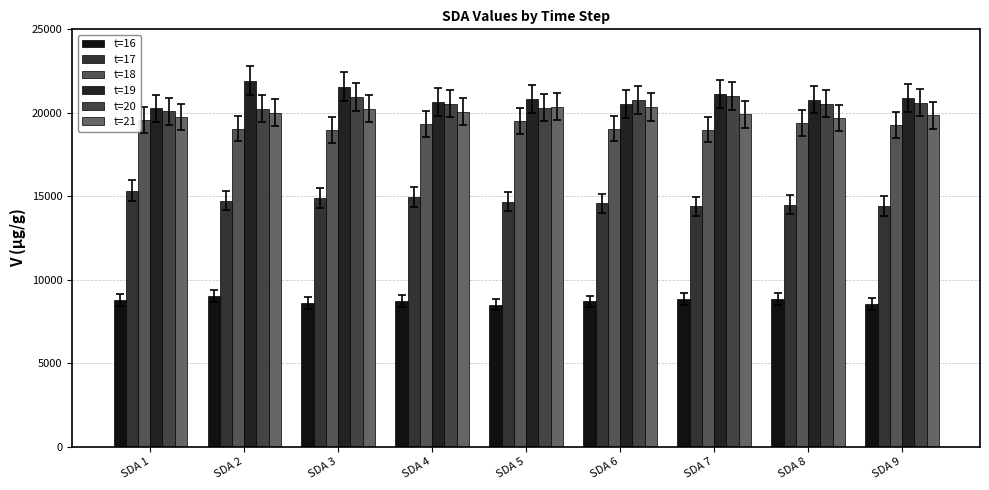

What is the value of the t=20 bar at the 3rd from the left?

20925.2